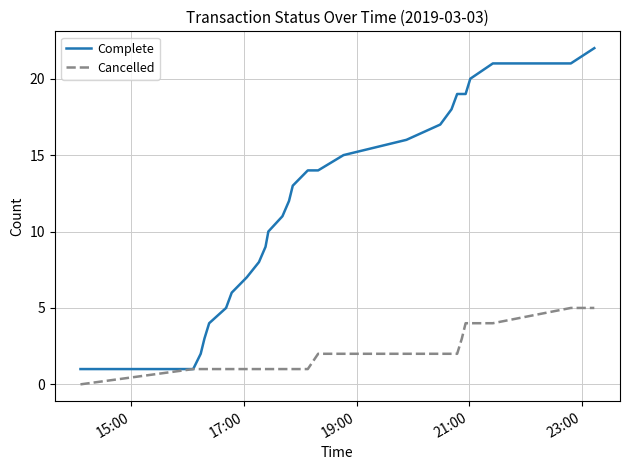

What is the highest value of the Complete series?

22